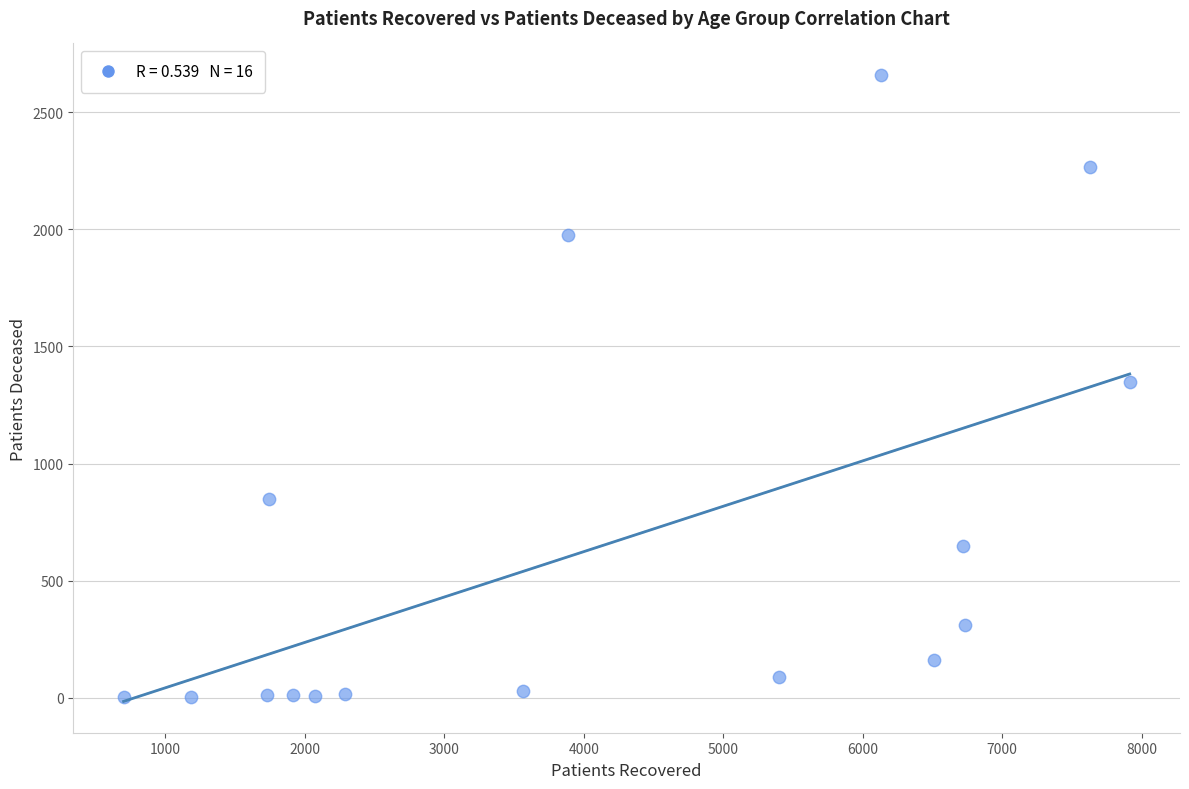

What is the range of Y values (max minus min)?

2656